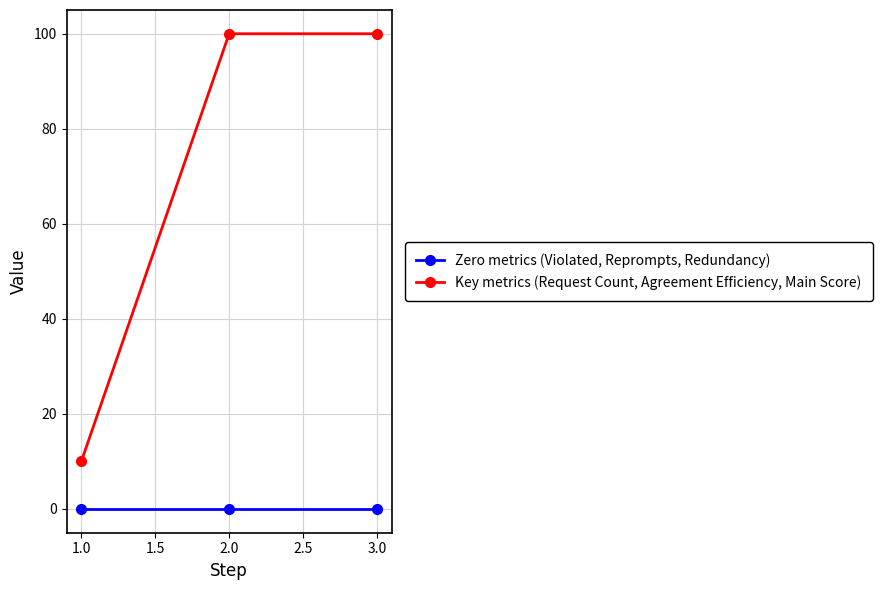

Is this an area chart (filled region under the line)?

No